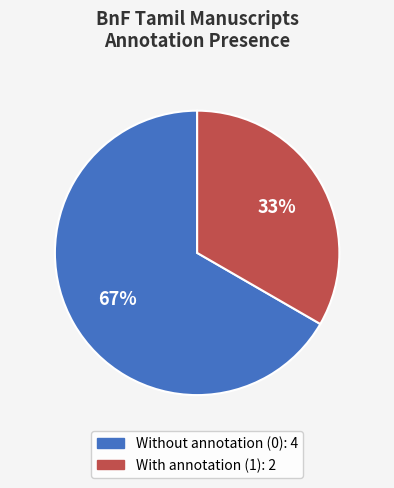

How many segments does this pie chart have?

2